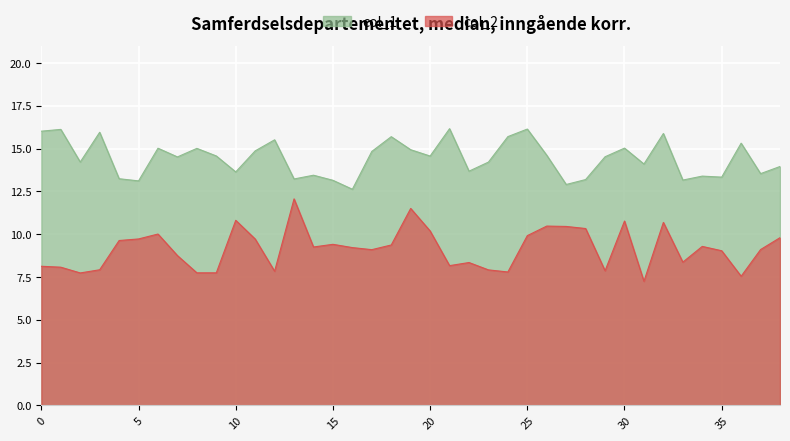

Reading left to right, list all the values displayed in this chart.

col_1: 16.0	16.1	14.2	16.0	13.2	13.1	15.0	14.5	15.0	14.6	13.6	14.9	15.5	13.2	13.5	13.2	12.6	14.8	15.7	14.9	14.6	16.2	13.7	14.2	15.7	16.1	14.6	12.9	13.2	14.5	15.0	14.1	15.9	13.2	13.4	13.3	15.3	13.5	14.0
col_2: 8.1	8.1	7.7	7.9	9.6	9.7	10.0	8.8	7.7	7.7	10.8	9.7	7.8	12.1	9.3	9.4	9.2	9.1	9.4	11.5	10.2	8.2	8.3	7.9	7.8	9.9	10.5	10.5	10.3	7.9	10.8	7.3	10.7	8.4	9.3	9.0	7.5	9.1	9.8